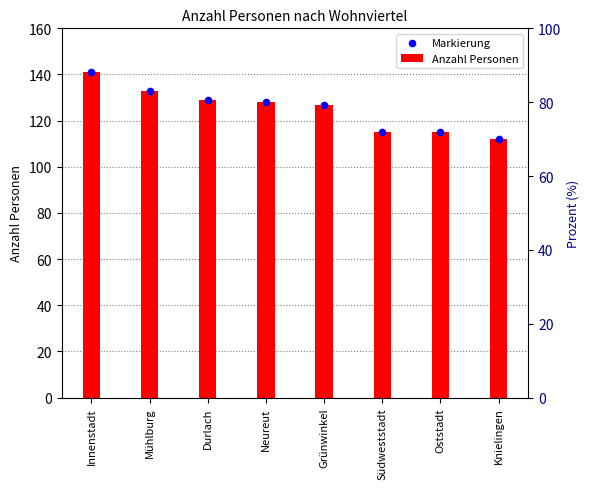

Is the value of Anzahl Personen at Mühlburg greater than the value of Markierung at Neureut?

Yes